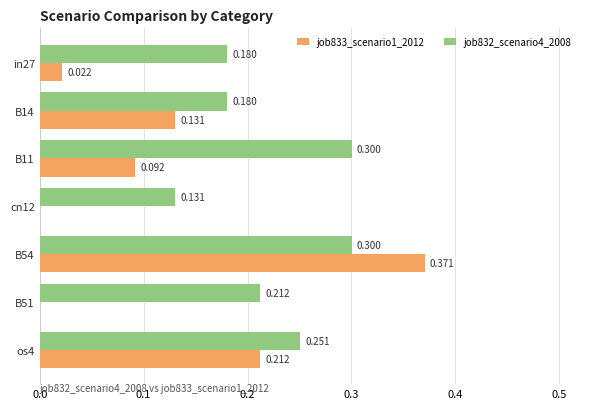

What are all the series names shown in the legend?

job833_scenario1_2012, job832_scenario4_2008